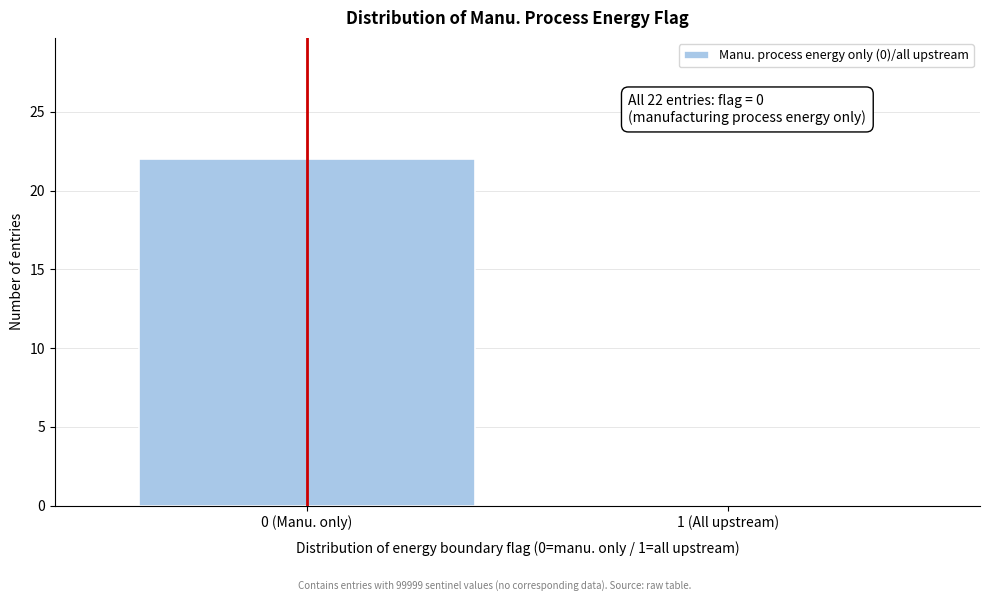

Reading left to right, list all the values displayed in this chart.

0 (Manu. only)=22	1 (All upstream)=0